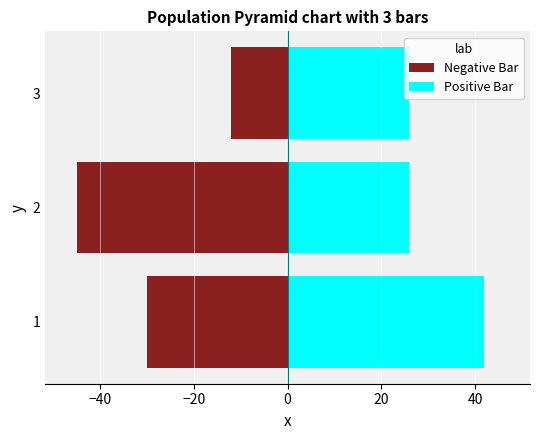

Which has a higher value, 3 or 2?

3